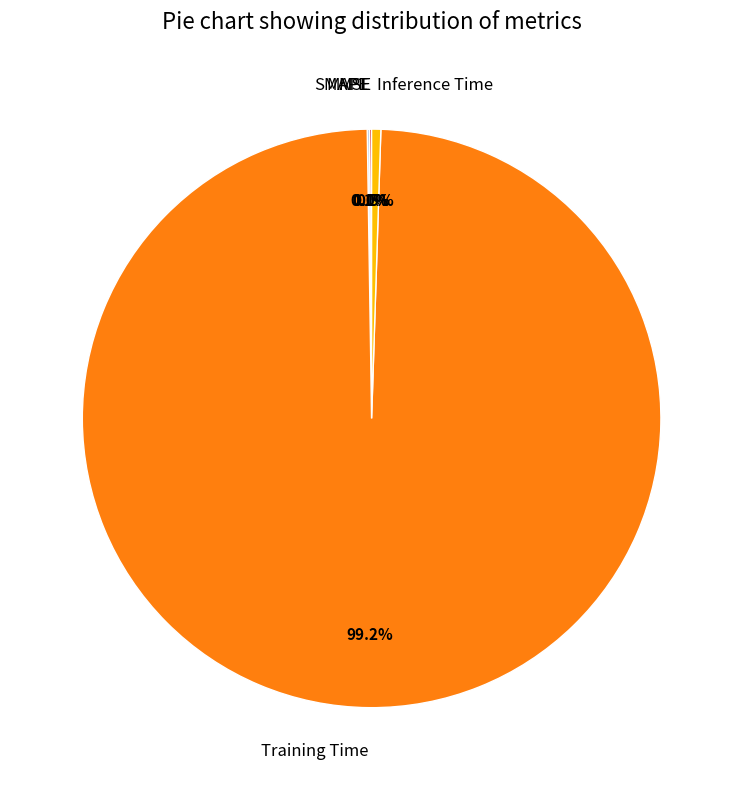

Which category has the biggest portion of the pie?

Training Time